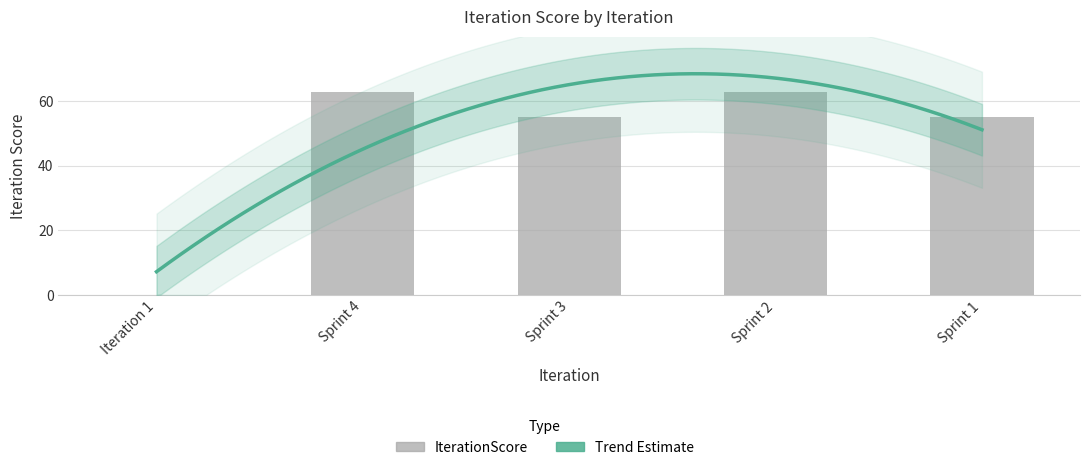

What is the average value?

47